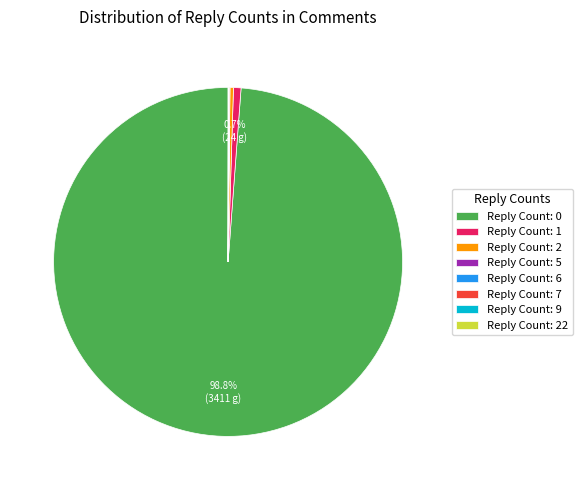

Is there any slice that represents more than half of the pie?

Yes